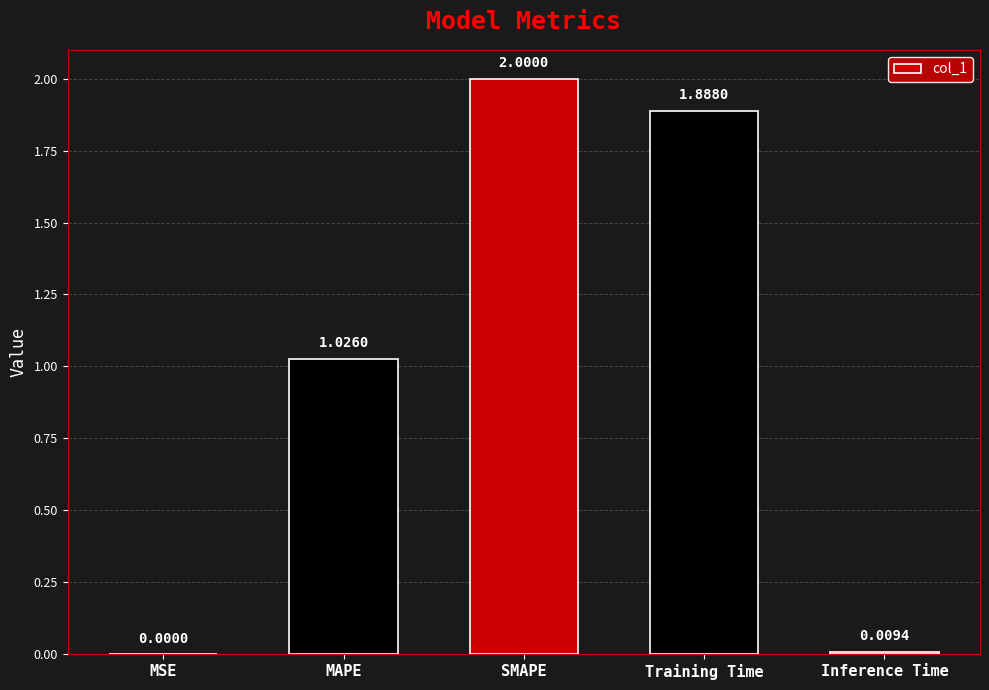

What is the change in value from MSE to Training Time?

+1.9